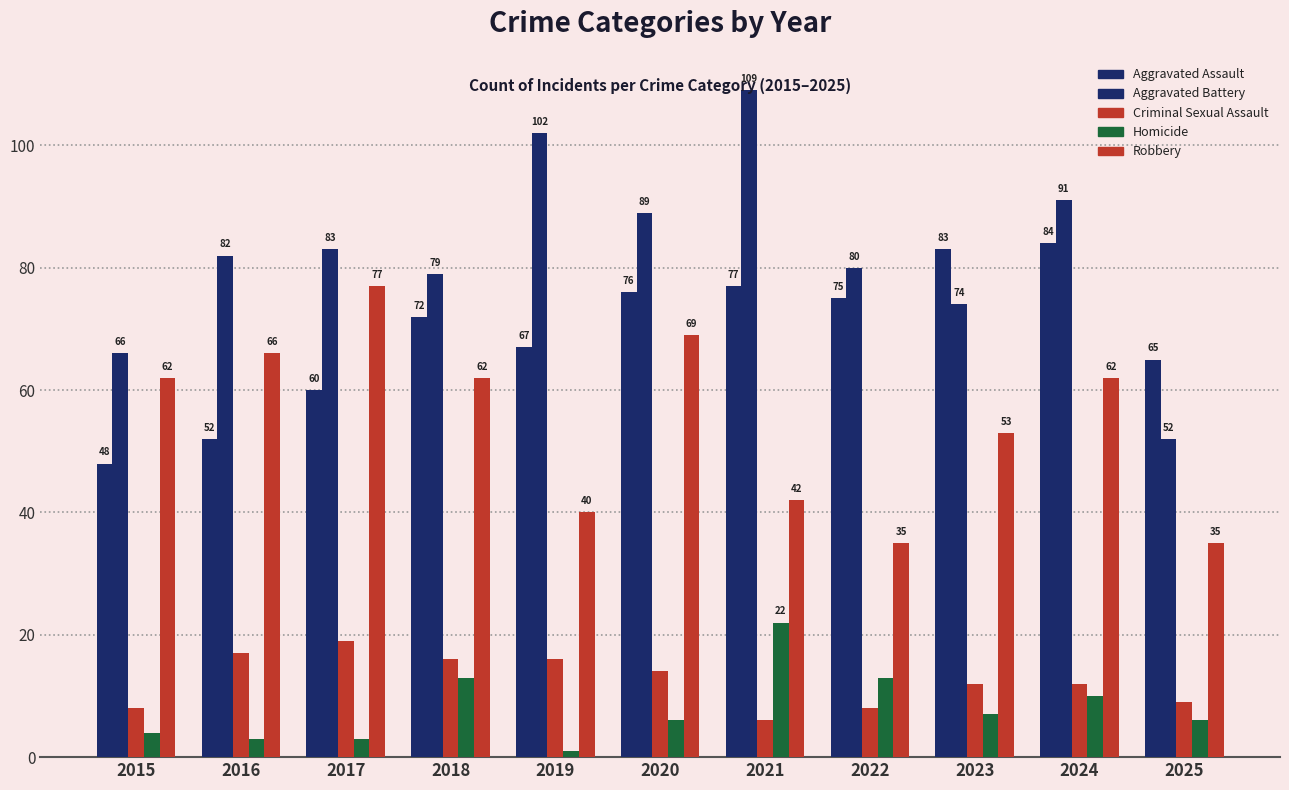

True or false: Aggravated Assault has a value of 83 at 2023.

True